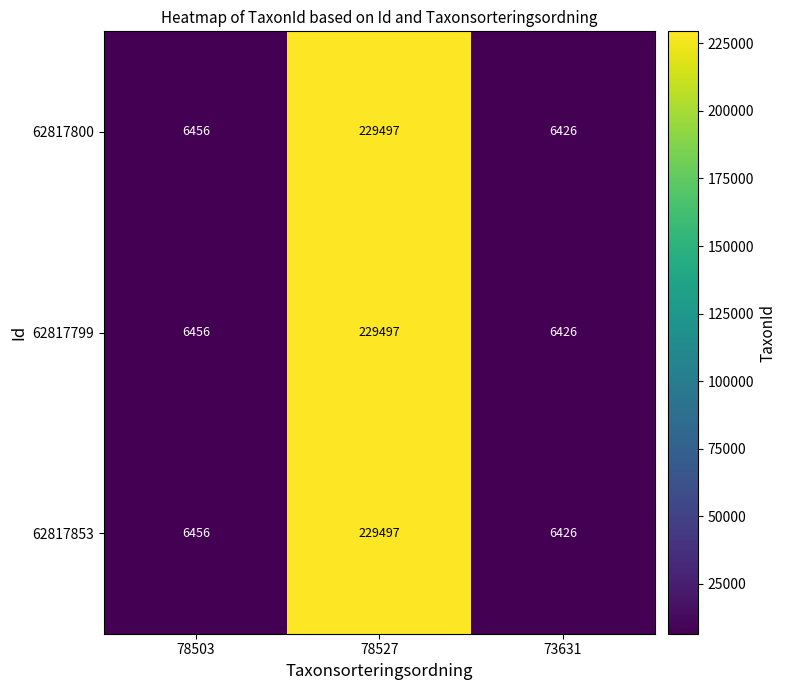

What is the difference between the 62817853 values at 78503 and 73631?

30